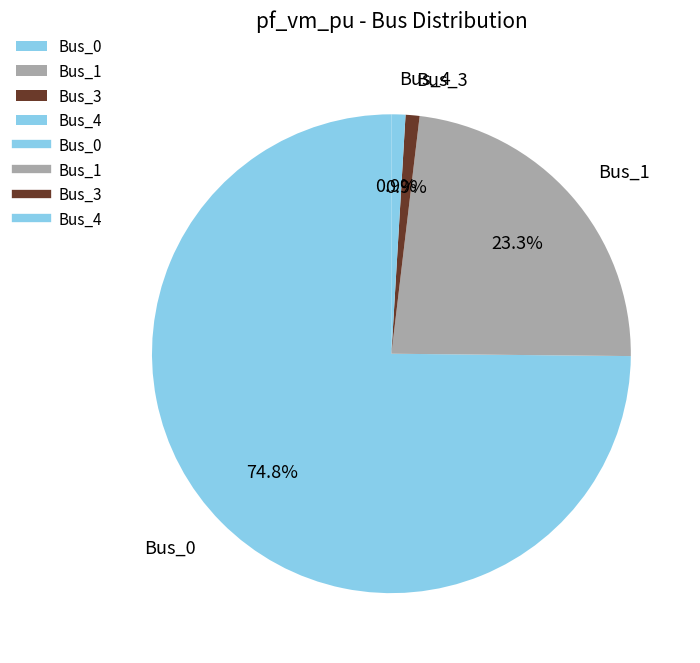

Combined, do Bus_1 and Bus_3 account for over 50%?

No